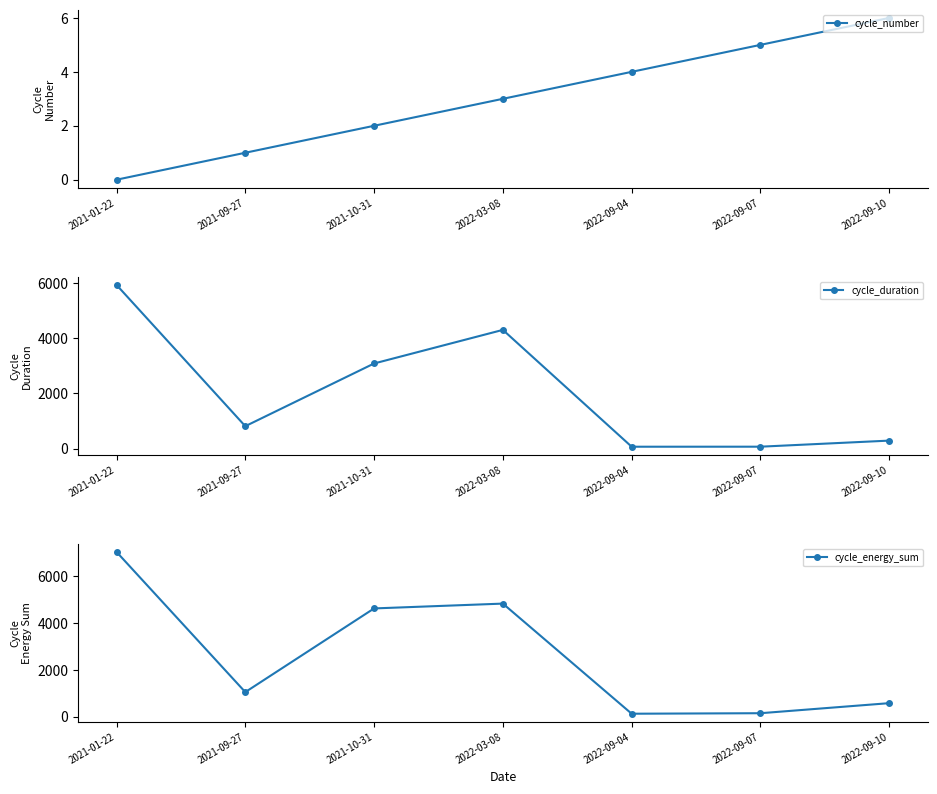

What is the approximate value of cycle_duration at 2022-09-07?

71.0